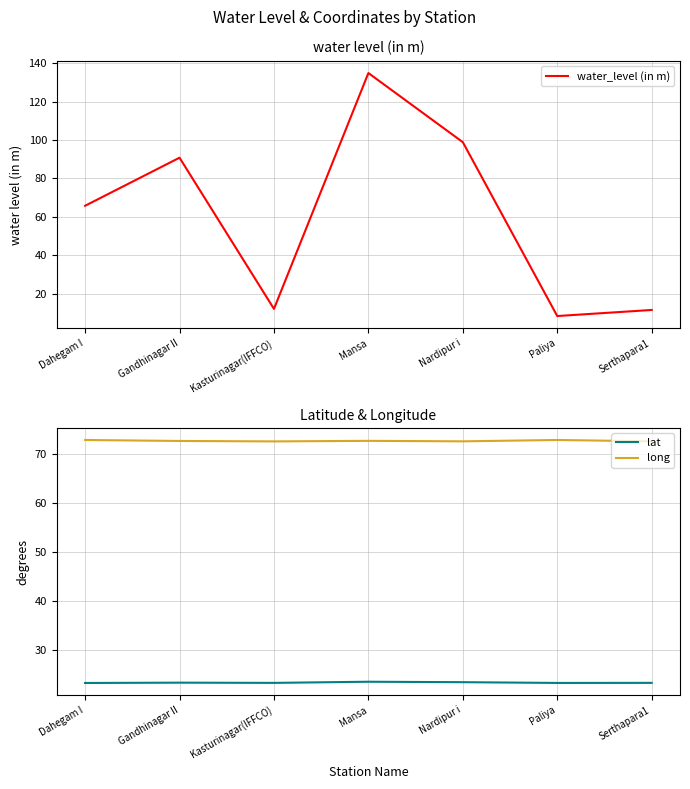

At which category is the sum across all series the highest?

Mansa